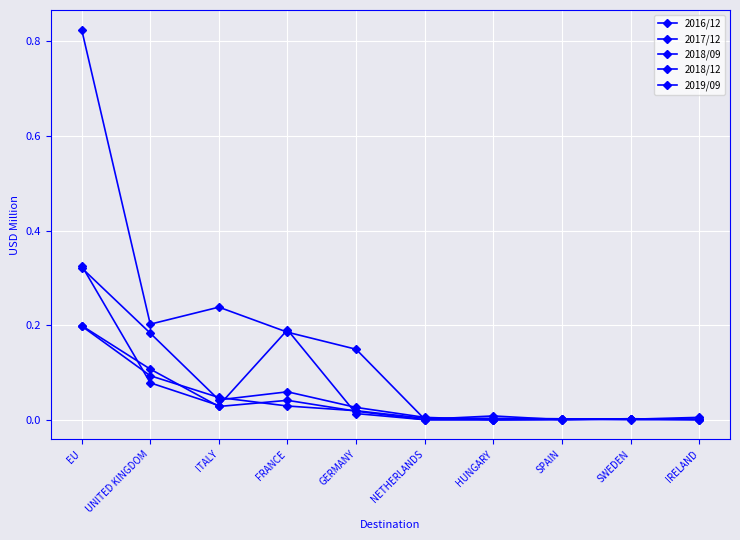

Between NETHERLANDS and GERMANY, which is larger?

GERMANY